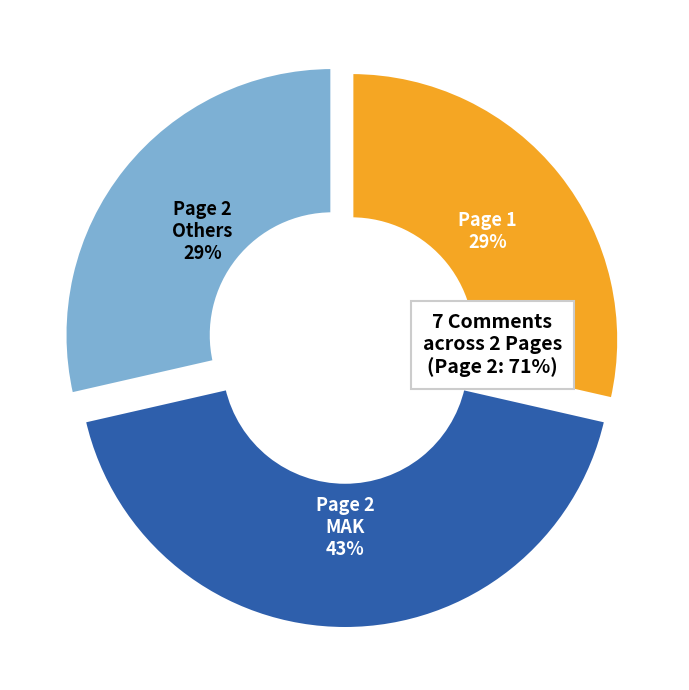

To the nearest percent, what is the difference between the largest and smallest slice percentages?

14%